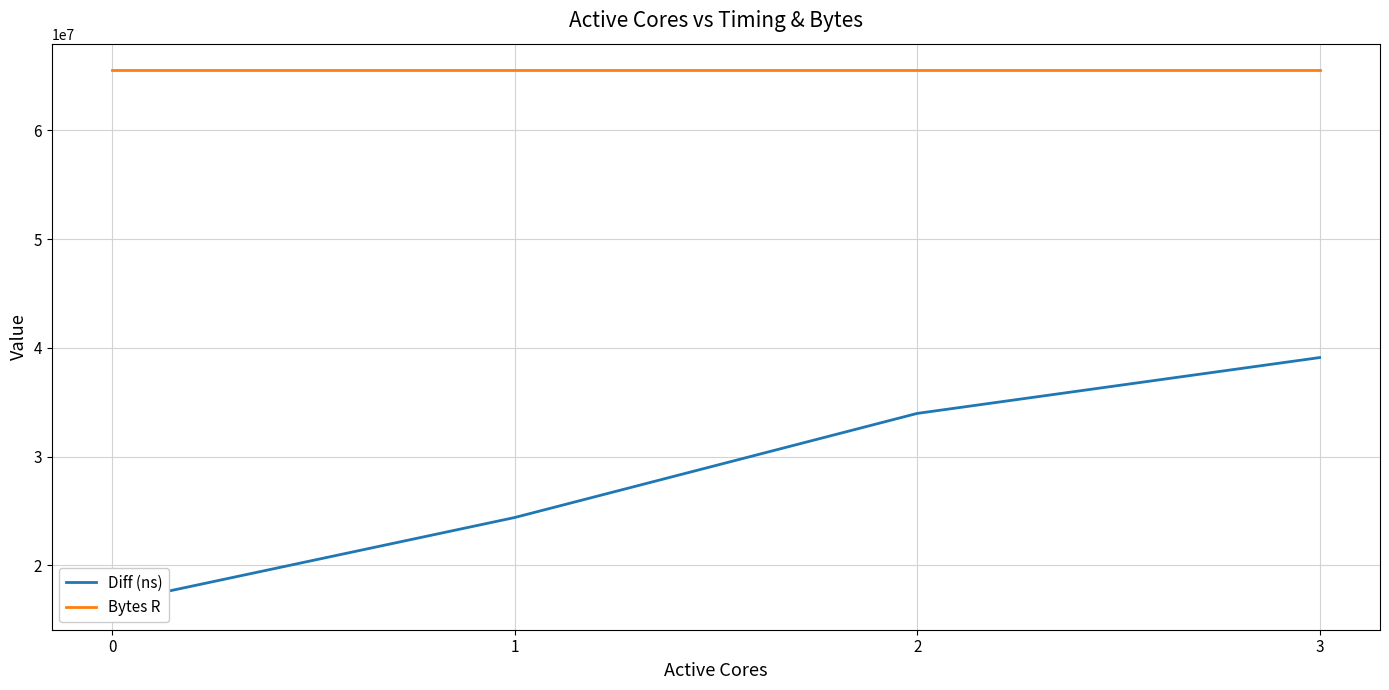

What is the difference between the maximum and minimum values in the Diff (ns) series?

22580596